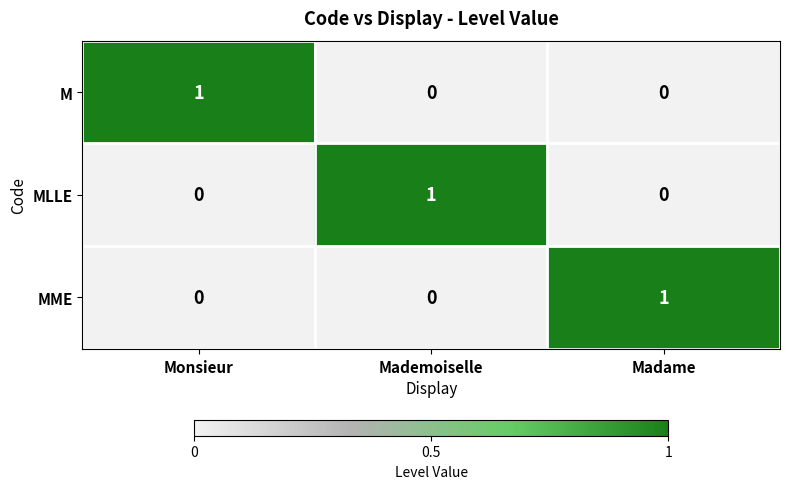

At how many categories does at least one series exceed 0?

3